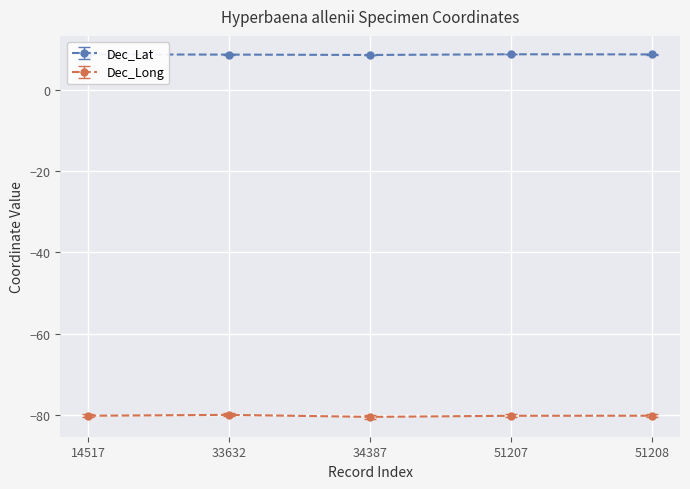

What is the maximum value for Dec_Long?

-79.9